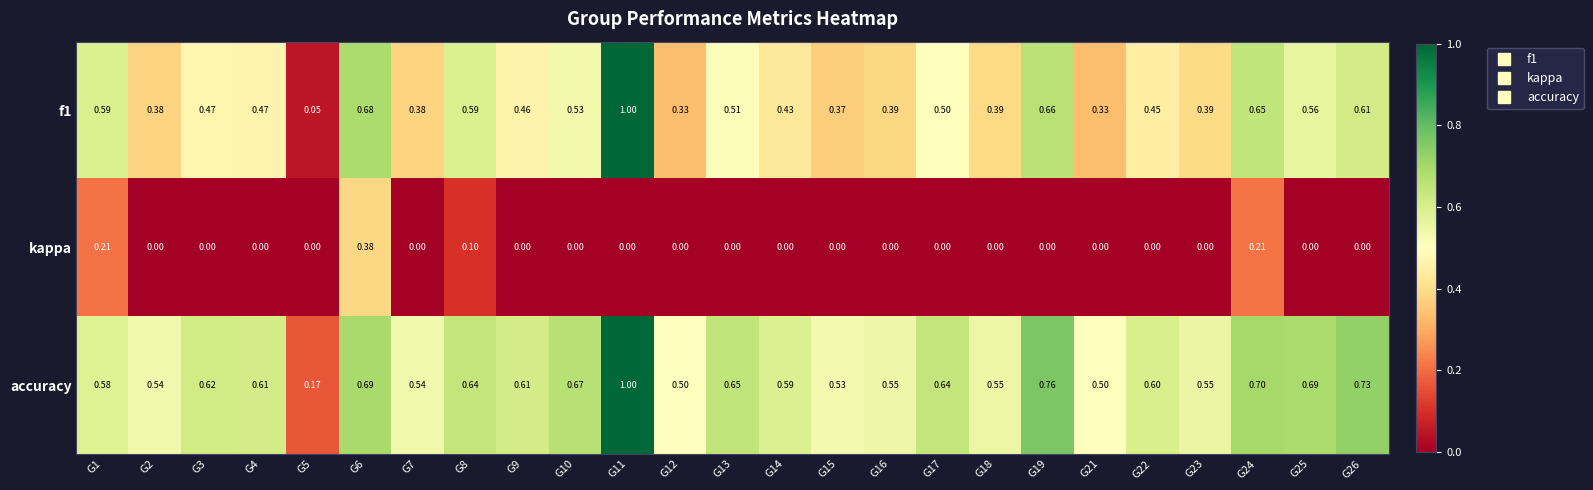

Is the value of accuracy at G10 greater than the value of kappa at G7?

Yes